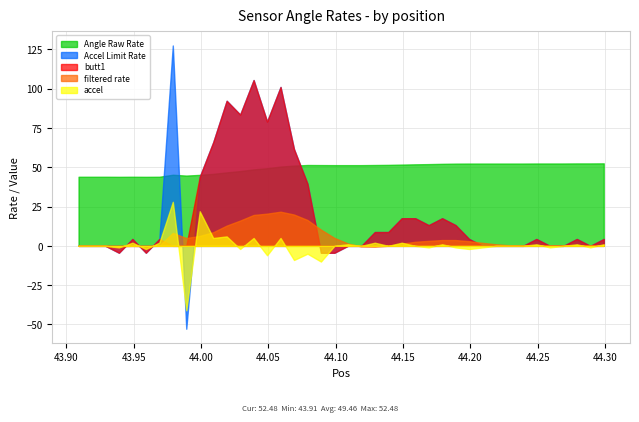

After their last crossing, which series has the higher values: accel or Accel Limit Rate?

accel